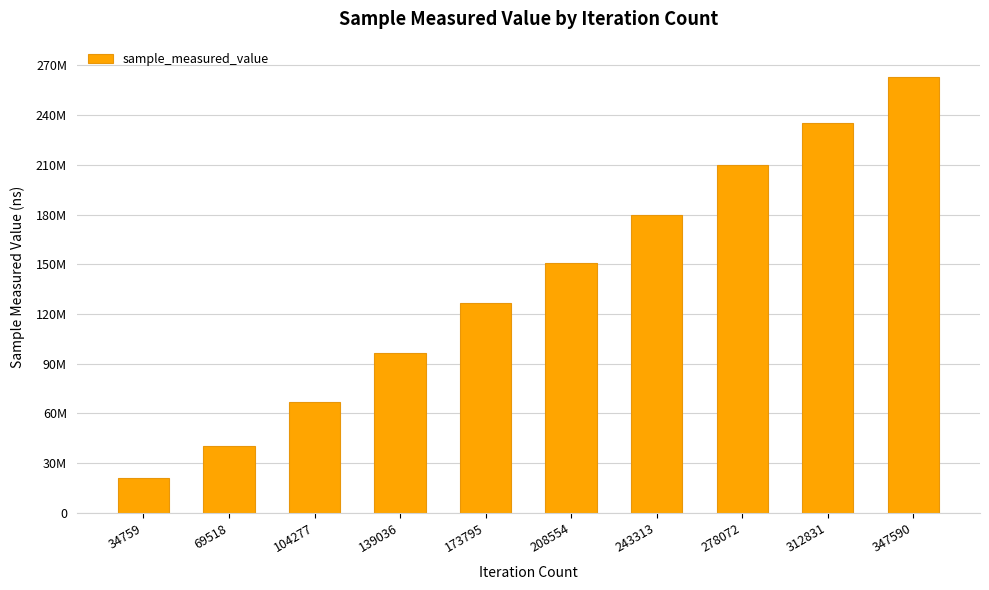

The chart shows a value of 40387961 at 69518. True or false?

True